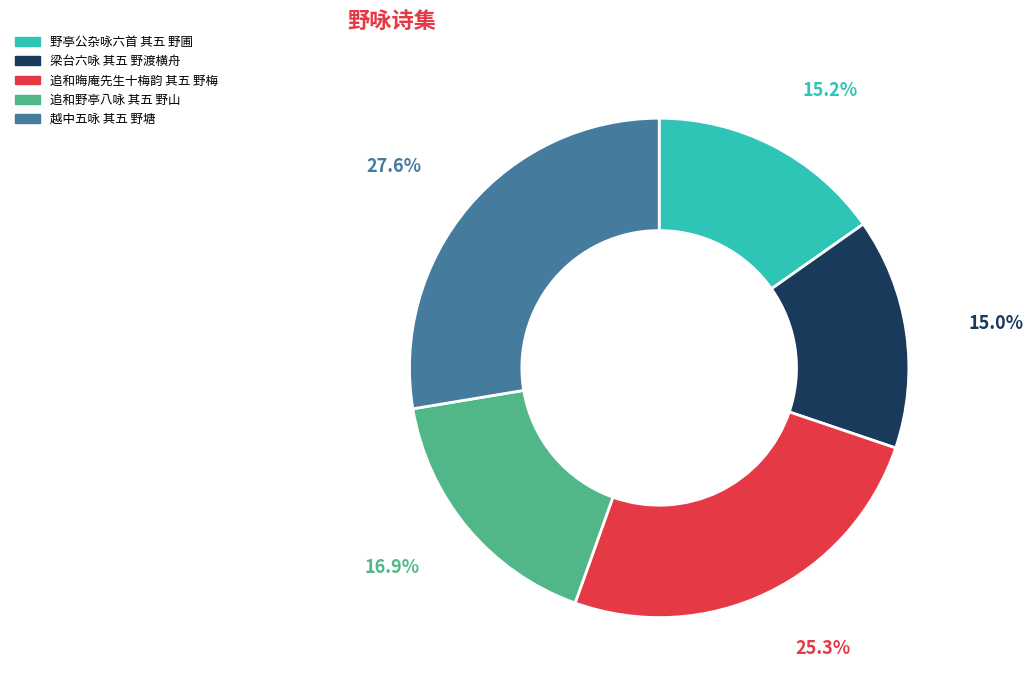

To the nearest percent, what is the difference between the 梁台六咏 其五 野渡横舟 and 追和晦庵先生十梅韵 其五 野梅 slice percentages?

10%